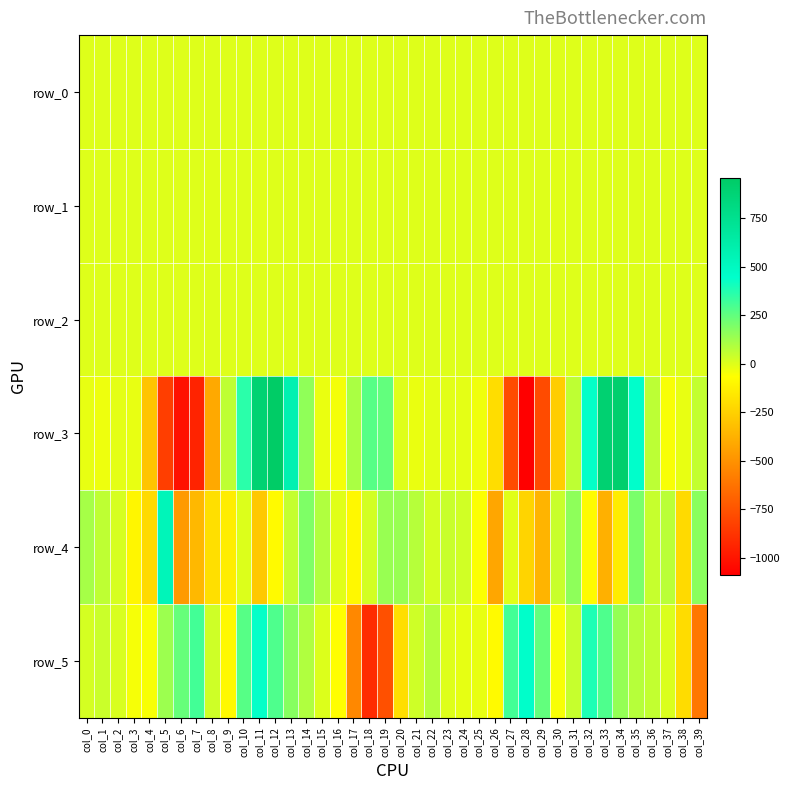

List the series in order of their peak value, highest first.

row_3, row_4, row_5, row_2, row_0, row_1